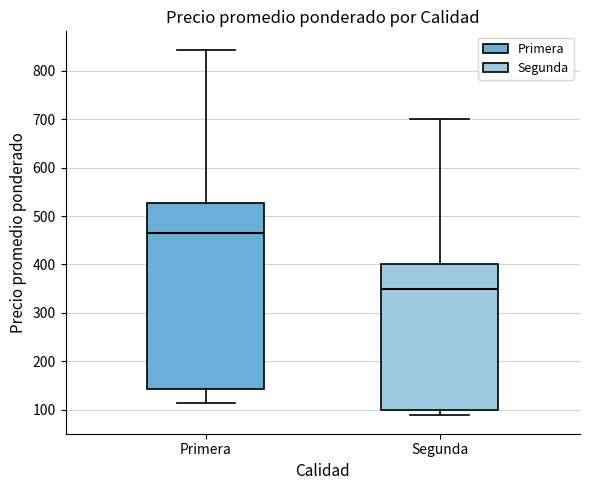

Comparing the boxes themselves (not the whiskers), which one is the tallest?

Primera